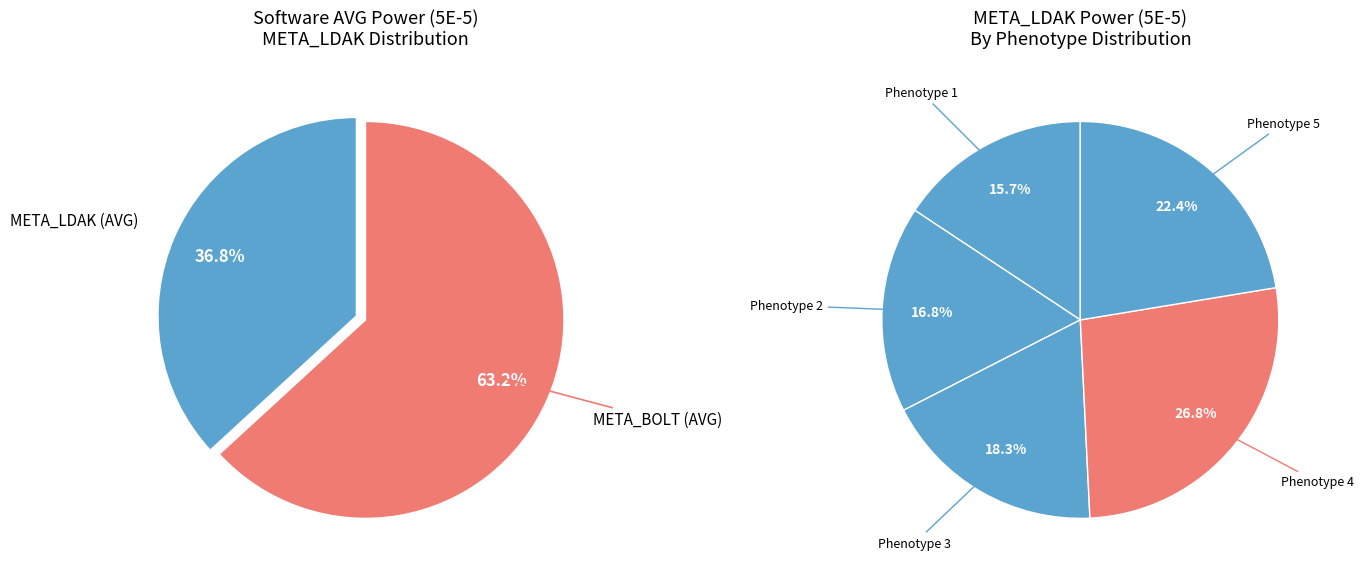

What is the total percentage of META_BOLT and META_LDAK?

100.0%